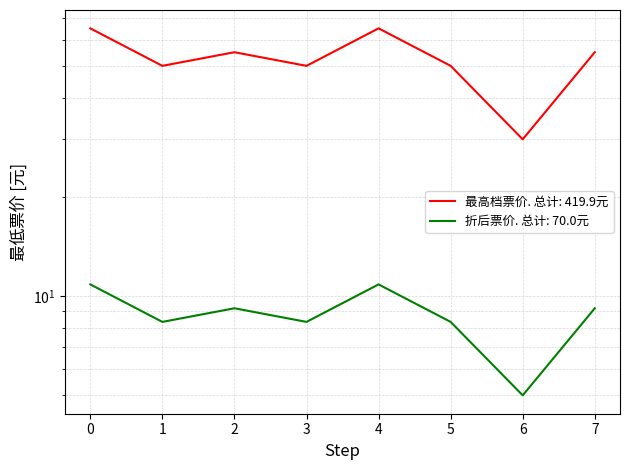

What is the greatest value displayed?

65.0